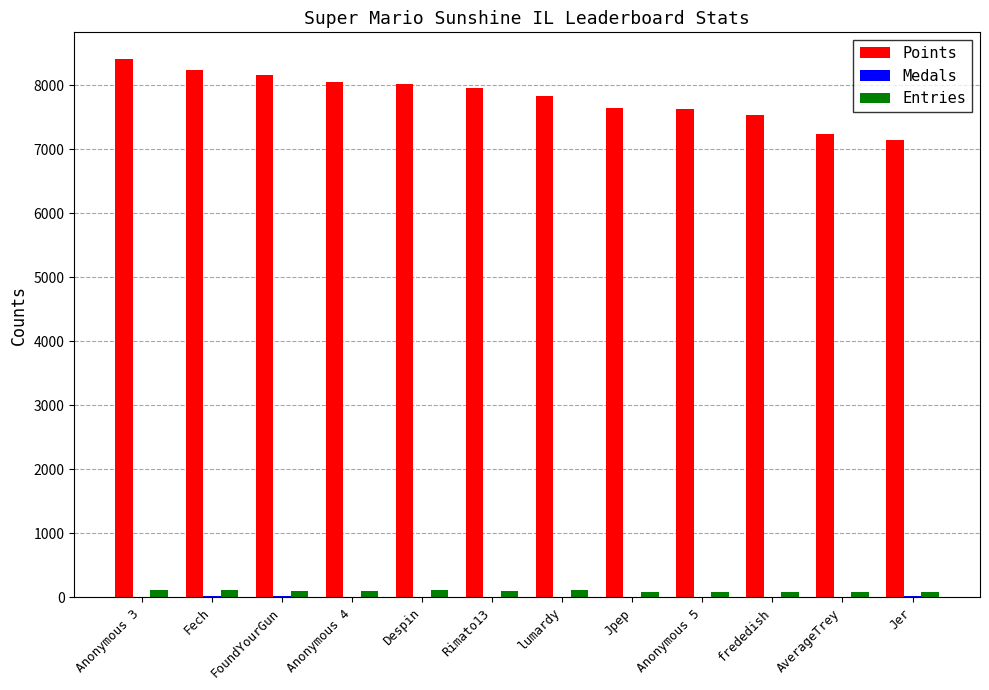

Which category has the highest value across all series?

Anonymous 3